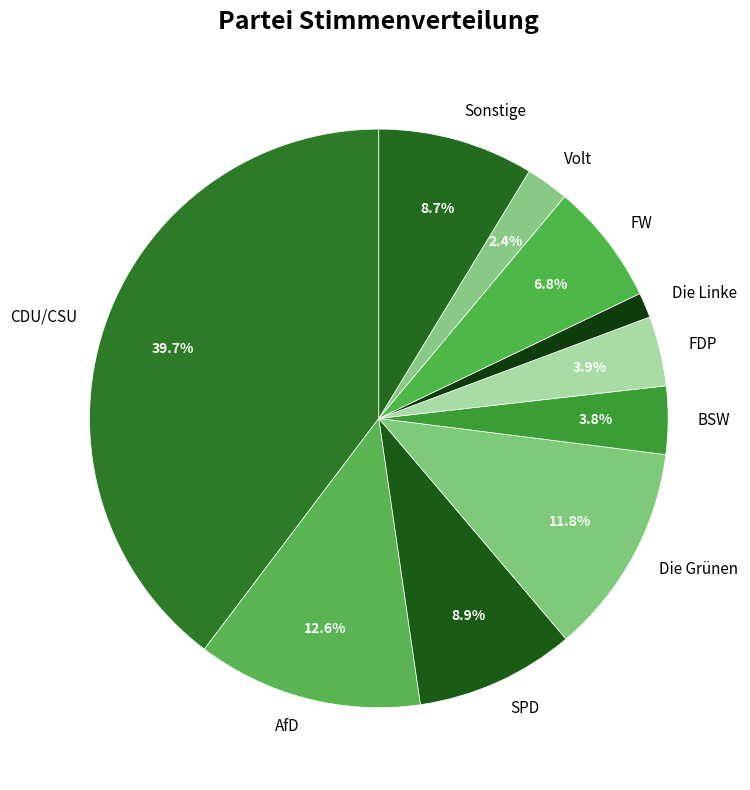

True or false: Die Grünen accounts for 12% of the total.

True